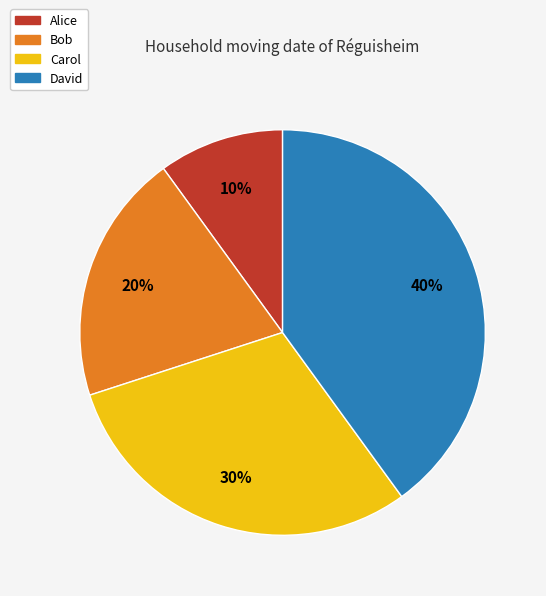

Between David and Bob, which is larger?

David